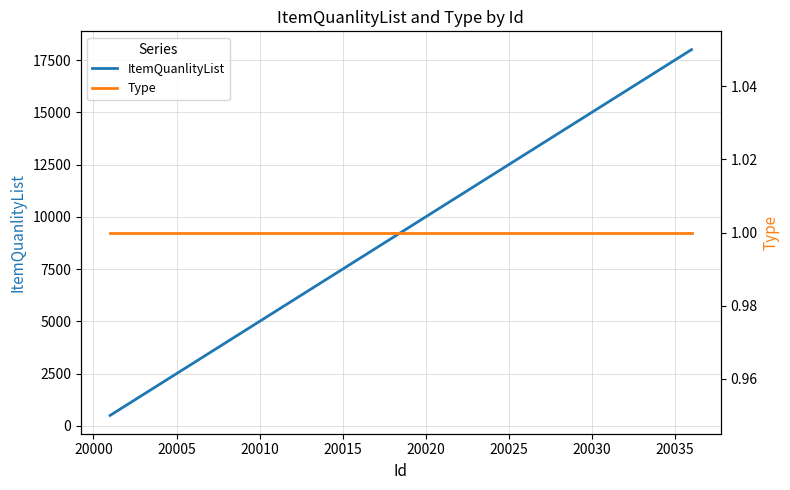

What is the highest value of the ItemQuanlityList series?

18000